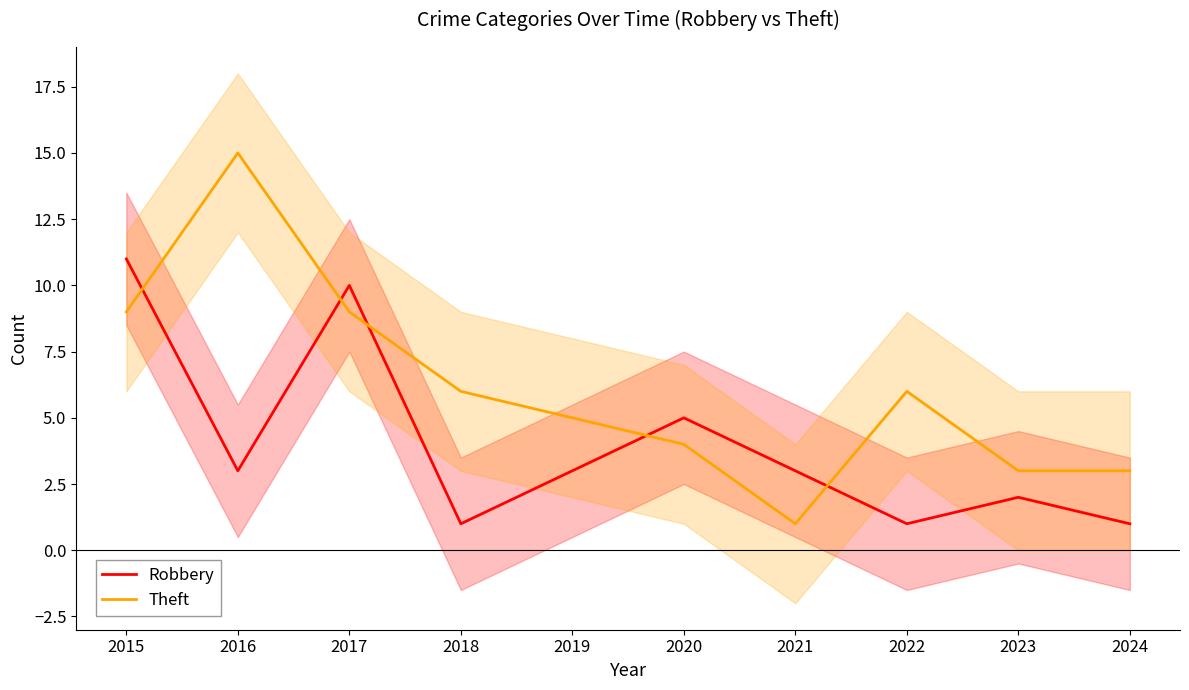

What is the minimum value for Robbery?

1